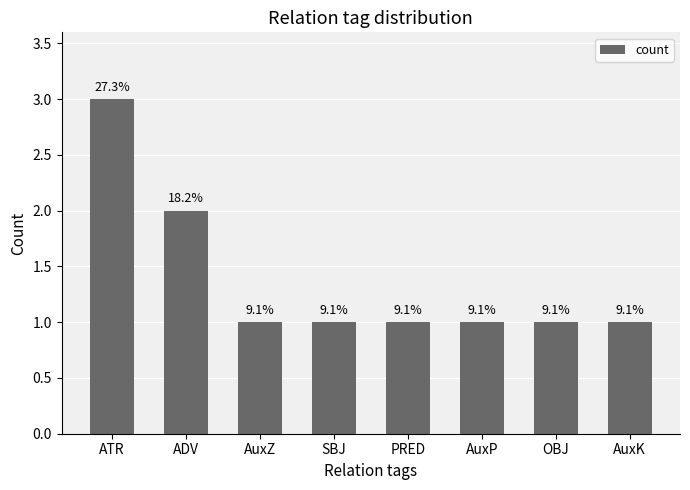

What is the value of the 7th bar from the left?

1